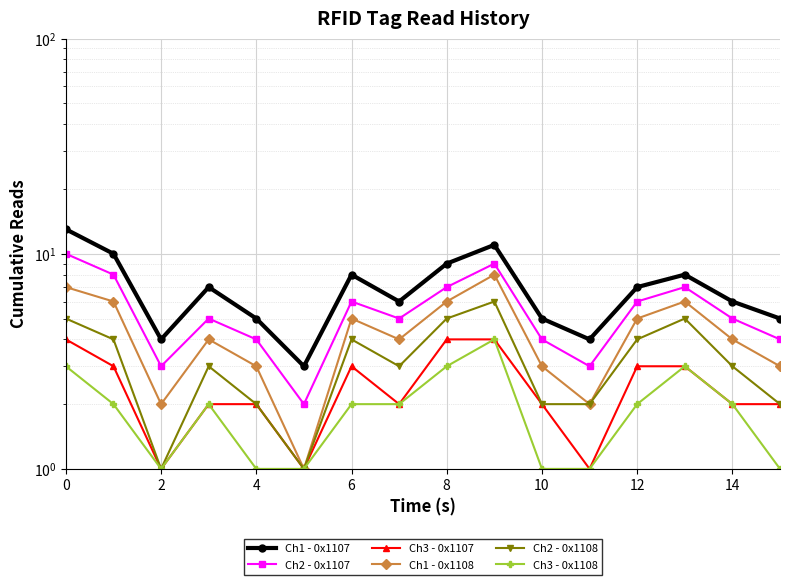

How many interior local valleys does the Ch1 - 0x1108 series have?

4